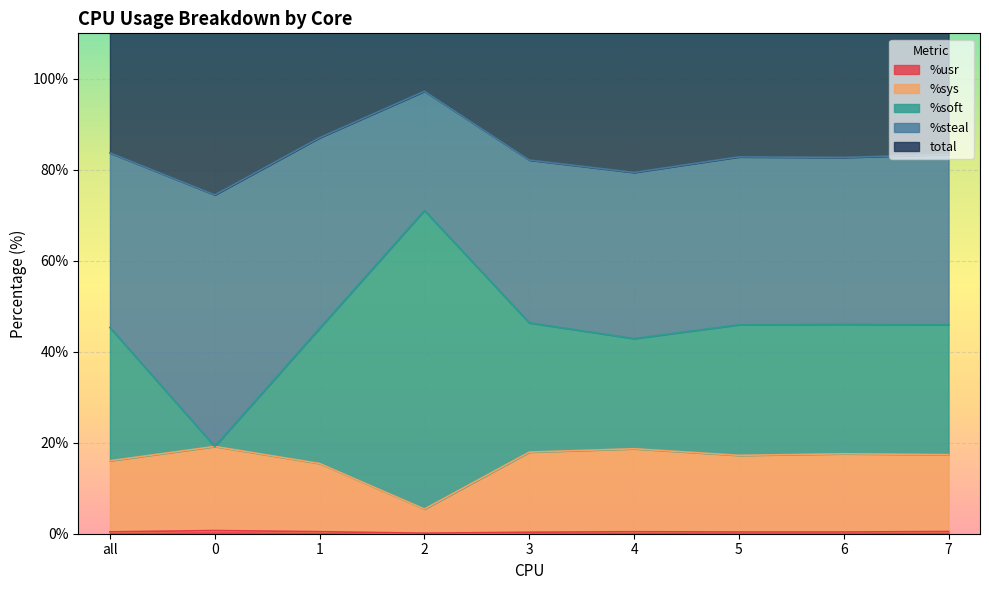

At how many categories does at least one series exceed 7?

9